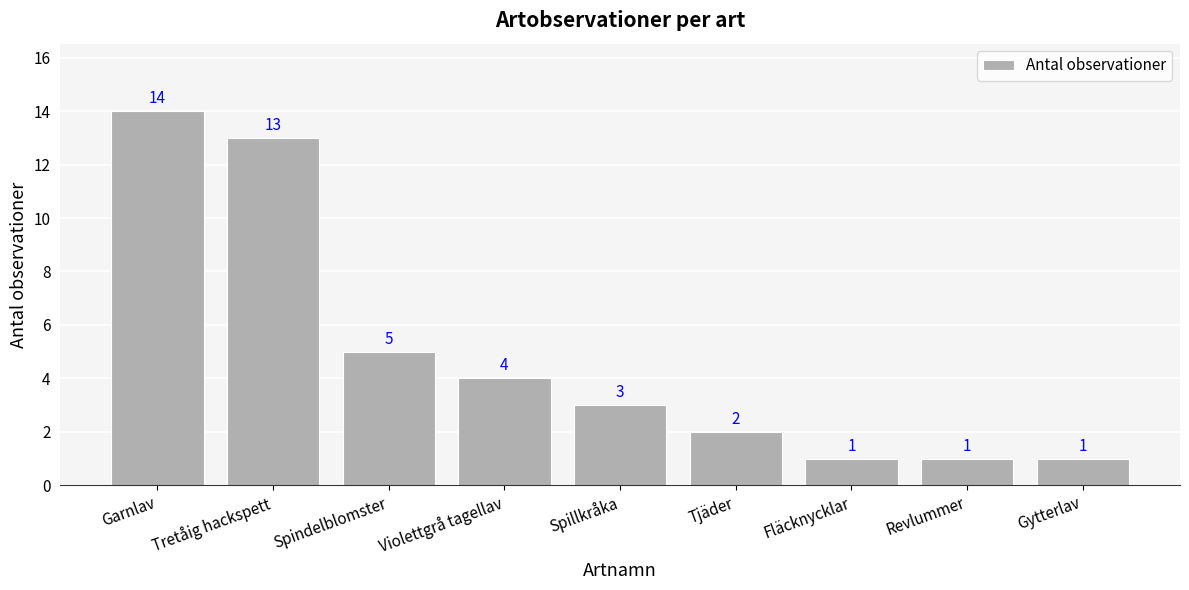

What is the sum of the values at Garnlav and Spillkråka?

17